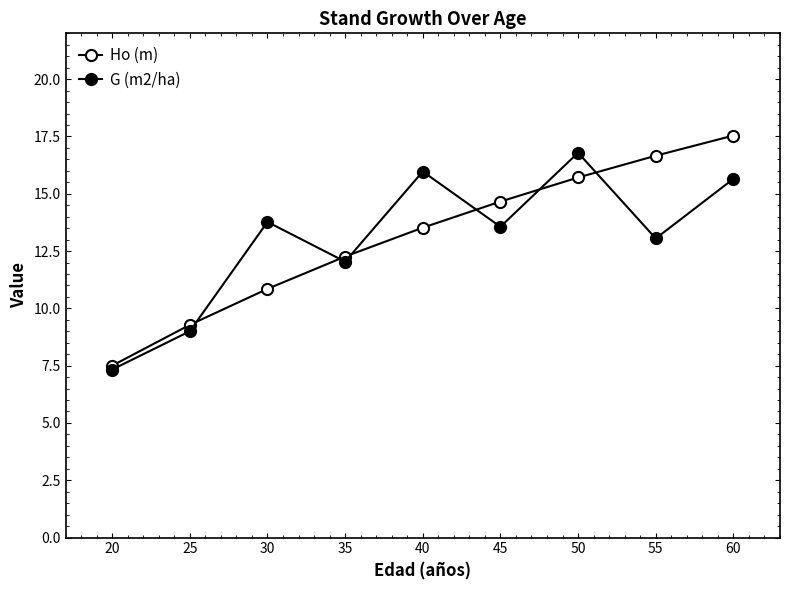

Count the number of categories in the chart.

9